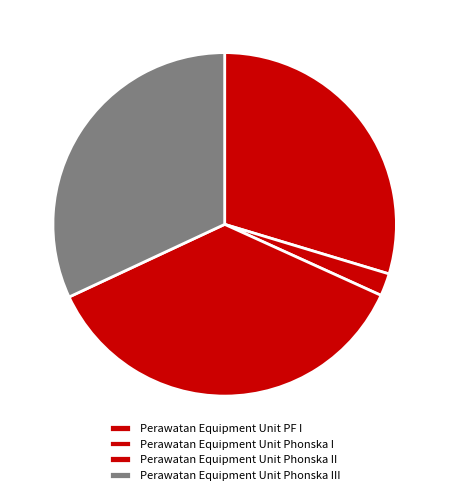

Rank the categories by value from highest to lowest.

Perawatan Equipment Unit Phonska II, Perawatan Equipment Unit Phonska III, Perawatan Equipment Unit PF I, Perawatan Equipment Unit Phonska I